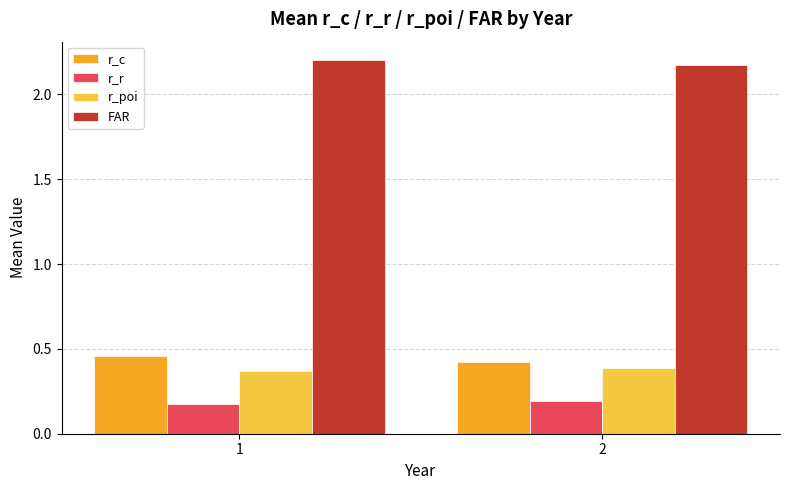

What are all the series names shown in the legend?

r_c, r_r, r_poi, FAR